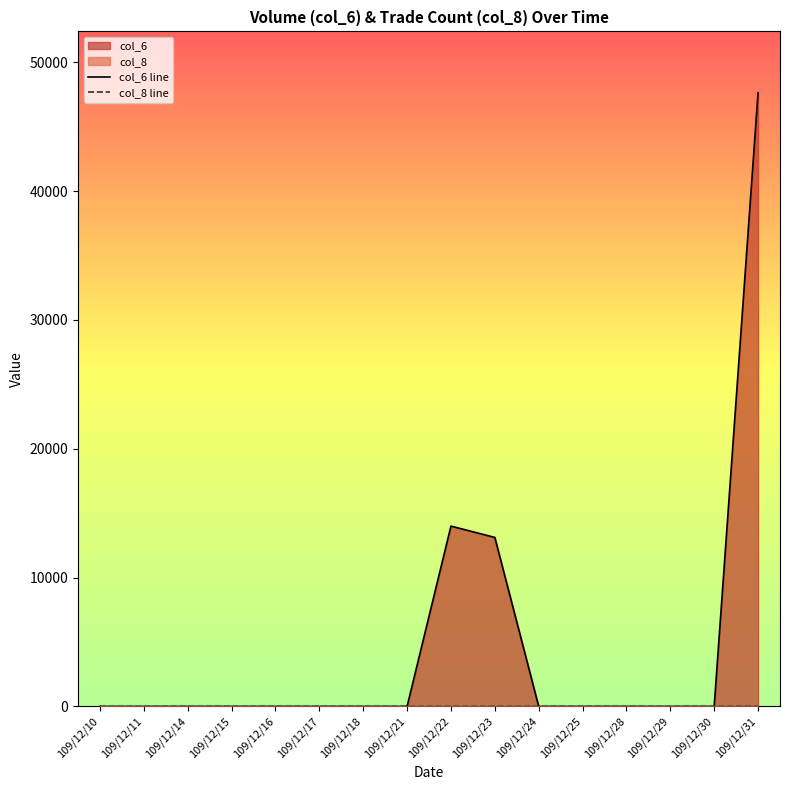

Does the chart display data point markers on the line(s)?

No